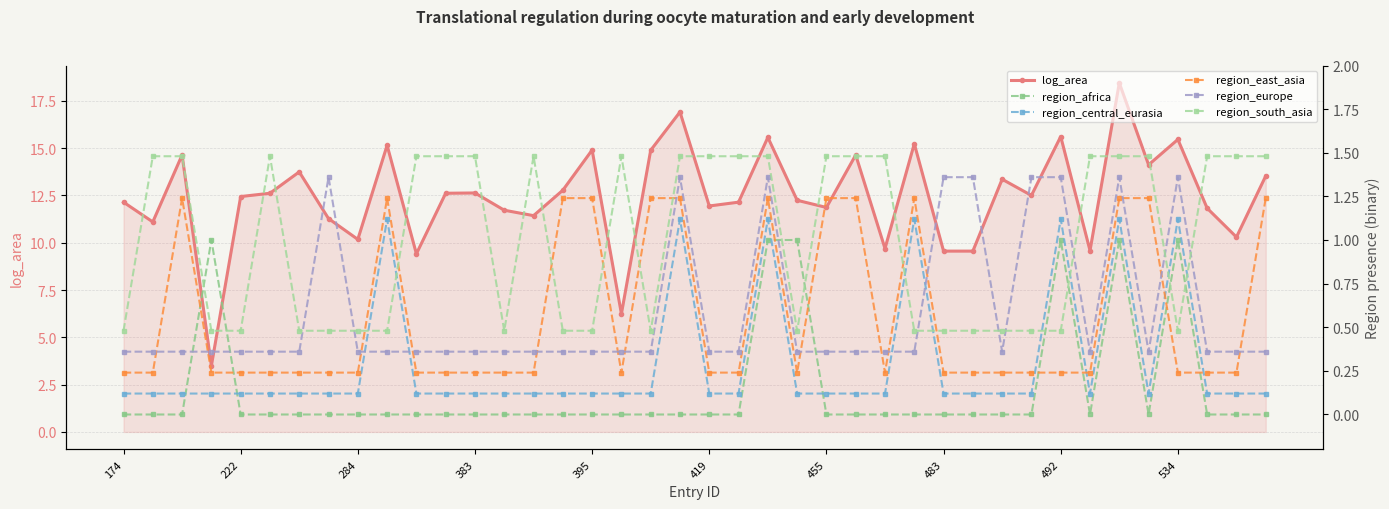

The value of region_africa at 13 is 0.6. True or false?

False